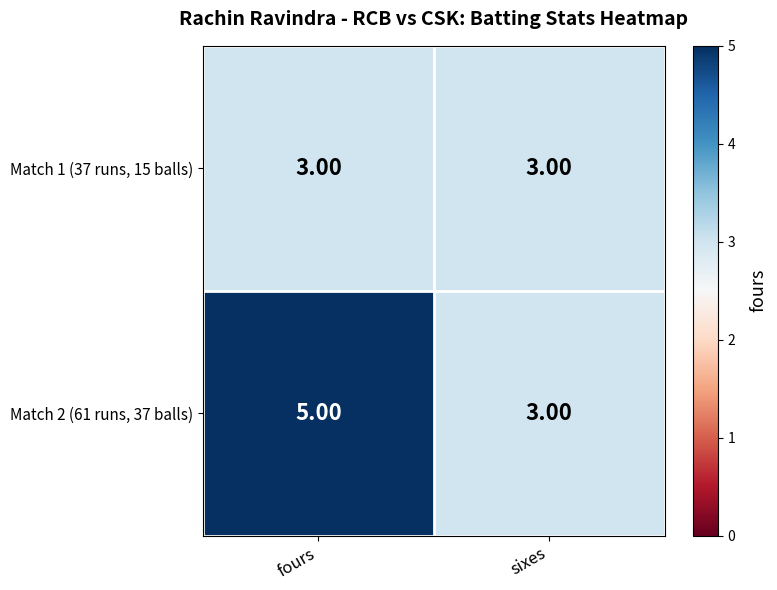

Which series has the widest spread of values?

Match 2 (61 runs, 37 balls)